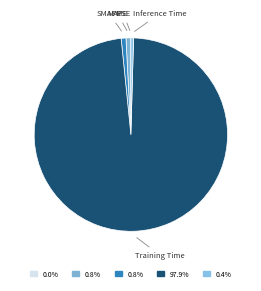

Is the sum of SMAPE and Inference Time greater than half?

No